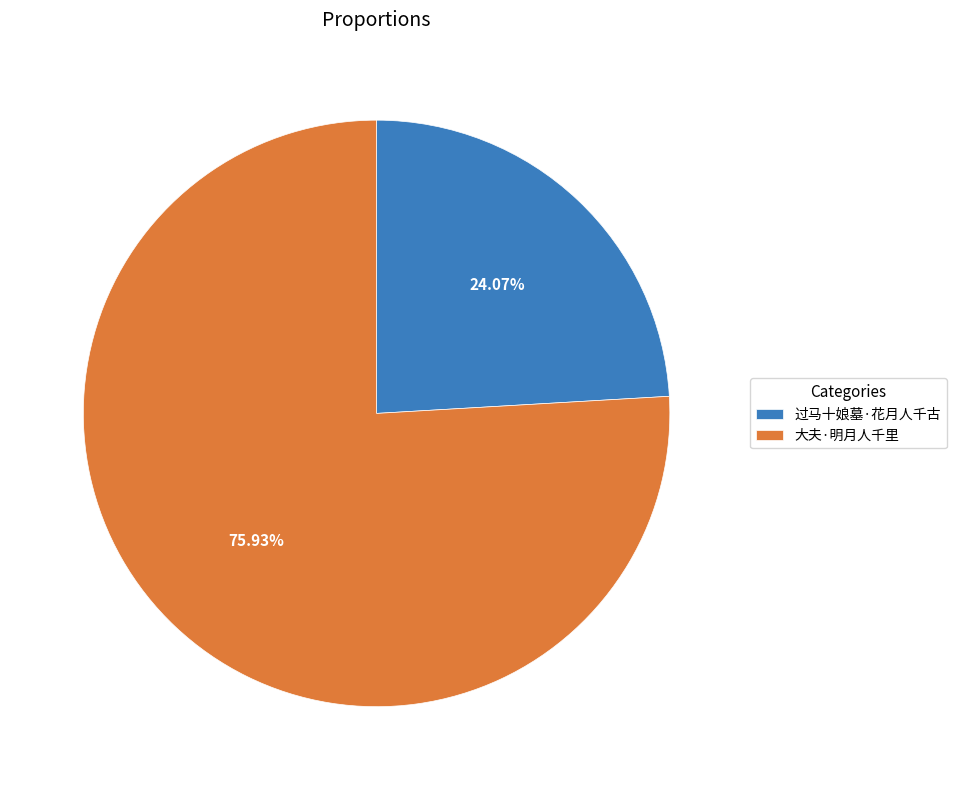

To the nearest percent, what is the average slice percentage?

50%